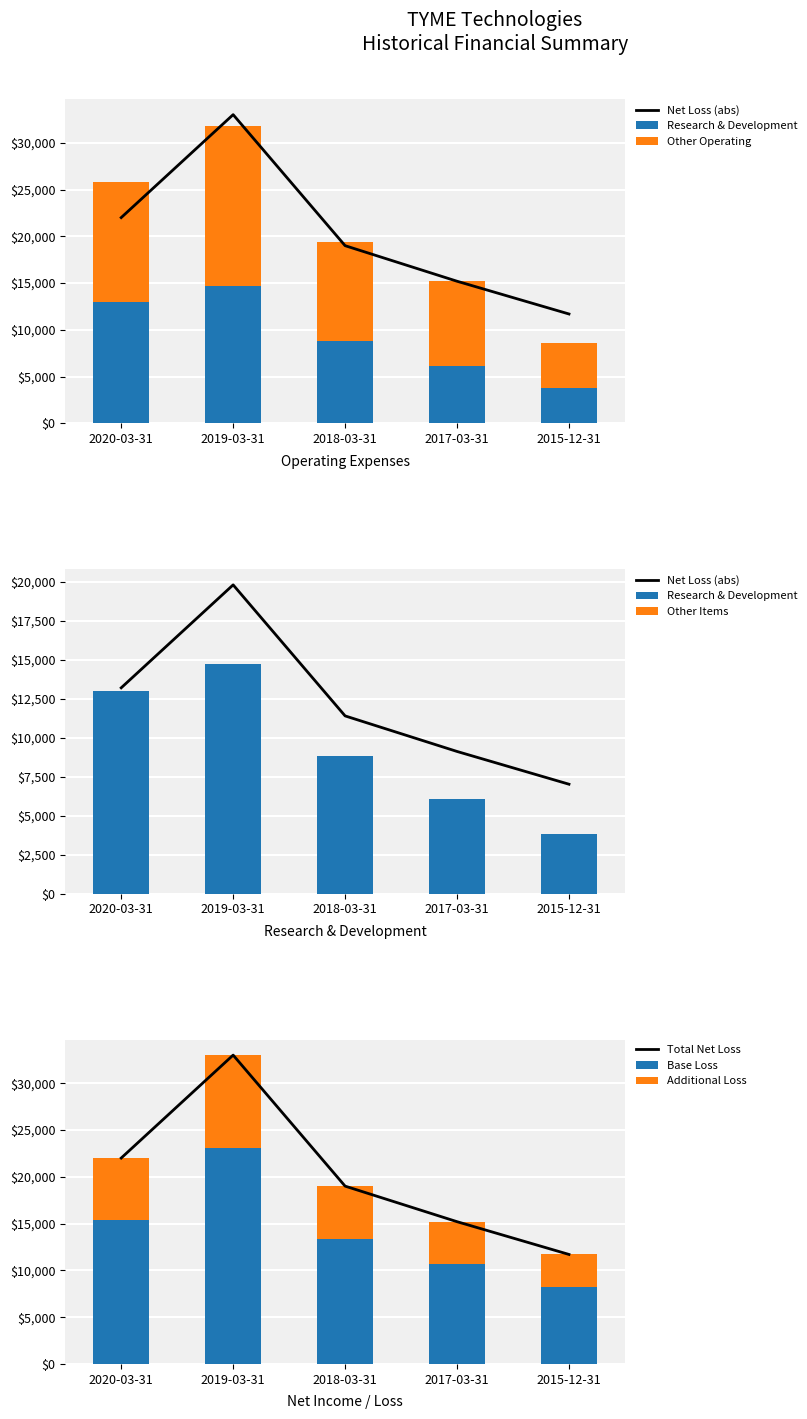

What is the average value of the Net Income series?

12108